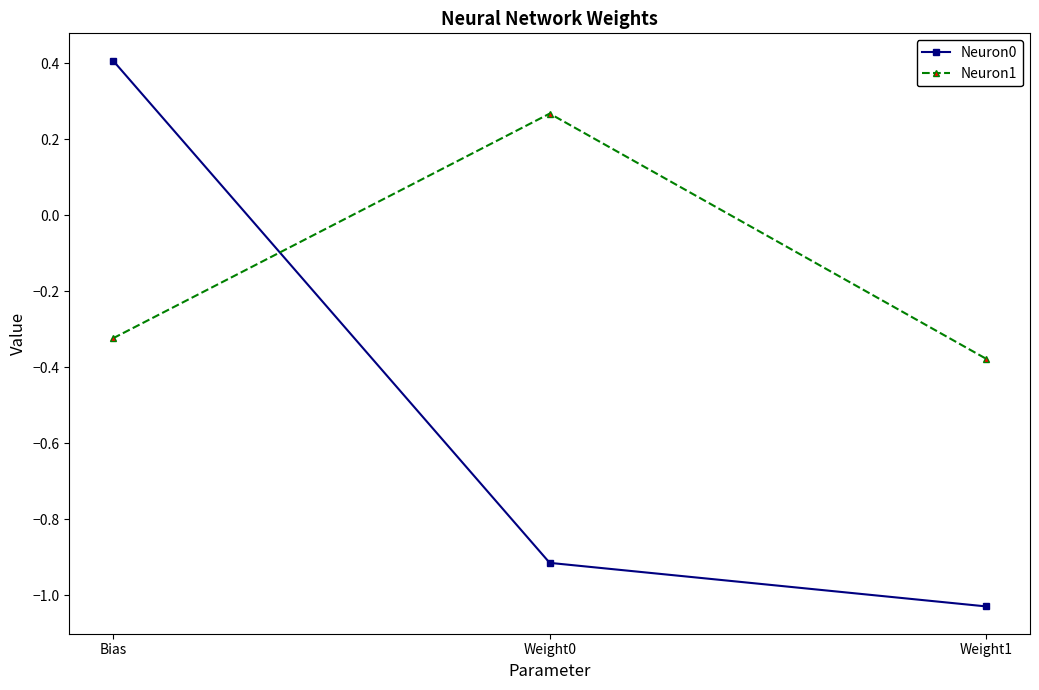

What is the value of the Neuron0 point at the 1st from the left?

0.4